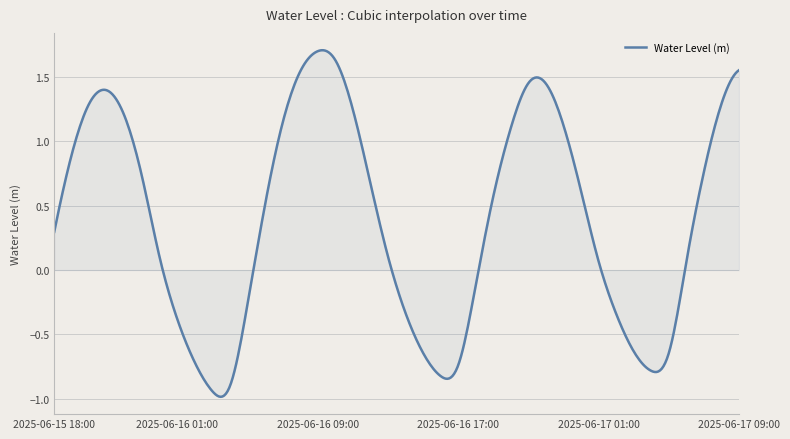

What is the difference between the maximum and minimum values?

2.7